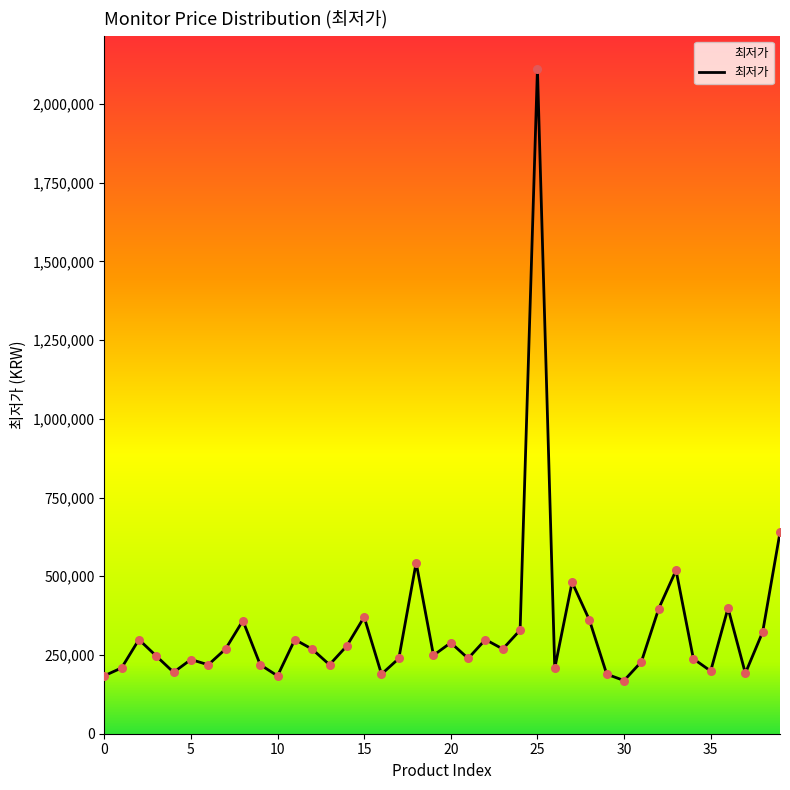

What is the difference between the maximum and minimum values?

1942100